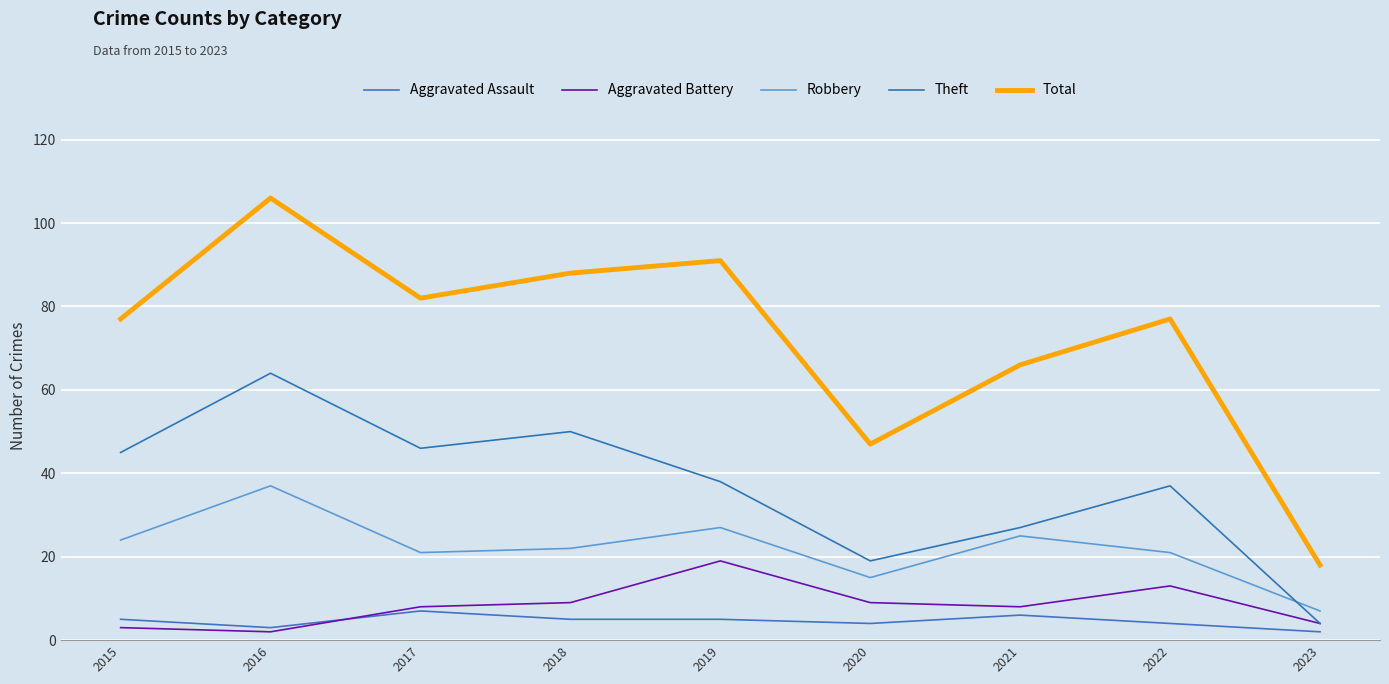

What is the maximum value for Theft?

64